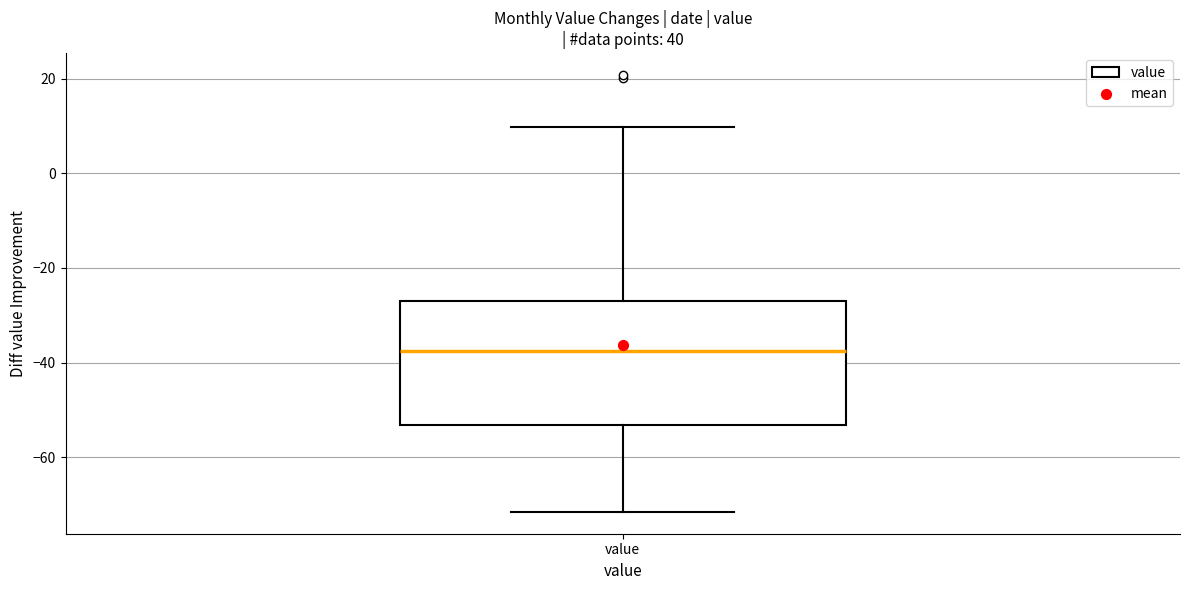

Where is the lower edge of the box for value on the y-axis? The values are not printed on the chart, so give them approximately, as read against the axis.

-54